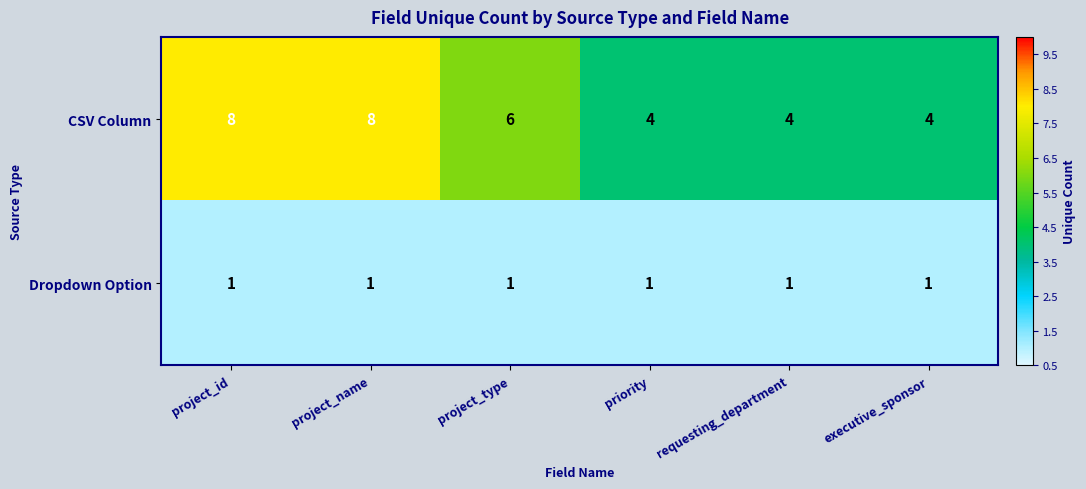

Is the value of Dropdown Option at priority greater than the value of CSV Column at project_name?

No